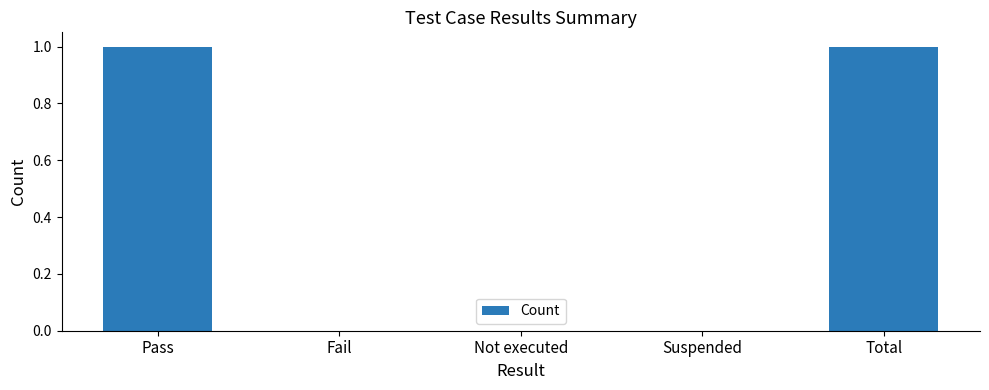

Is it true that the value at Total is 1?

True